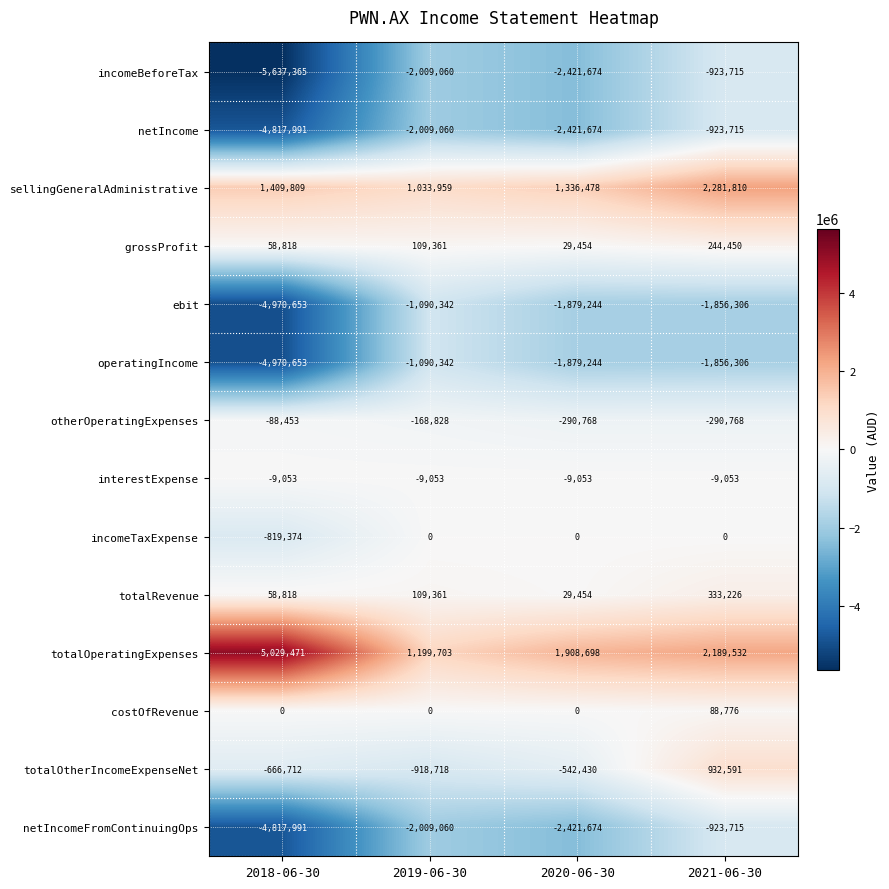

What is the lowest value of the netIncome series?

-4817991